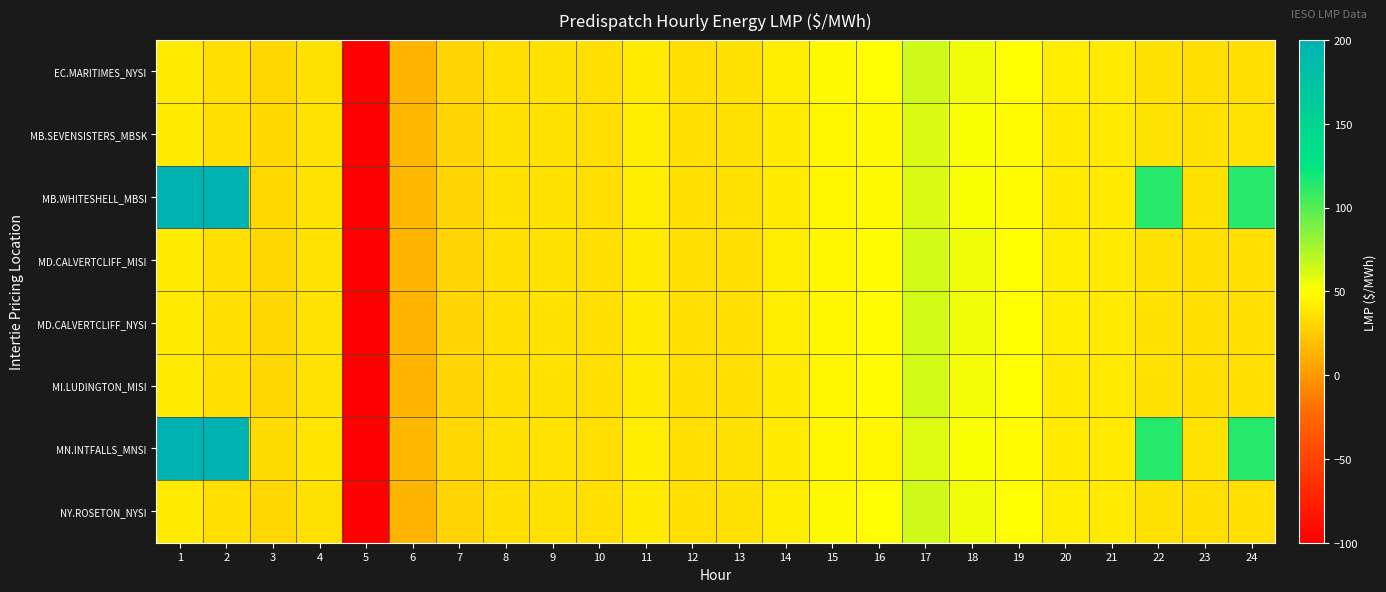

Count the number of categories in the chart.

24